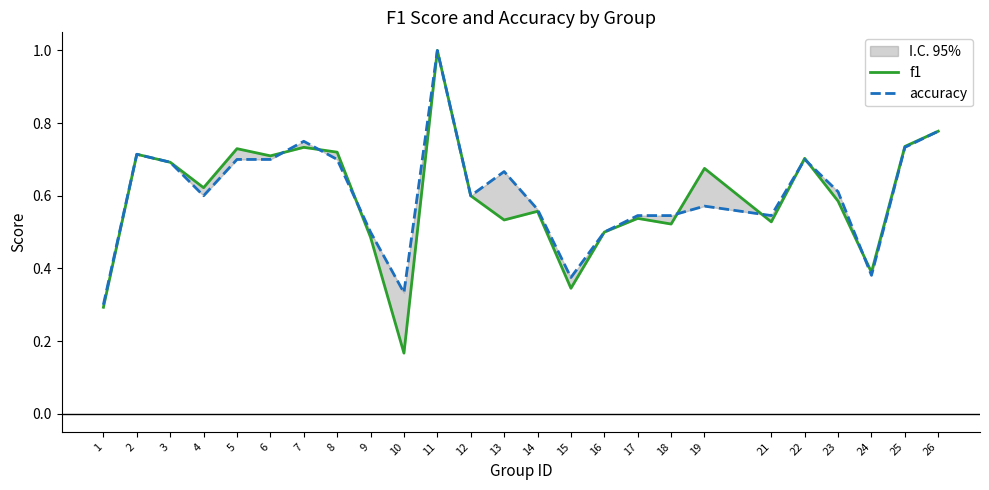

Which category has the highest value across all series?

11